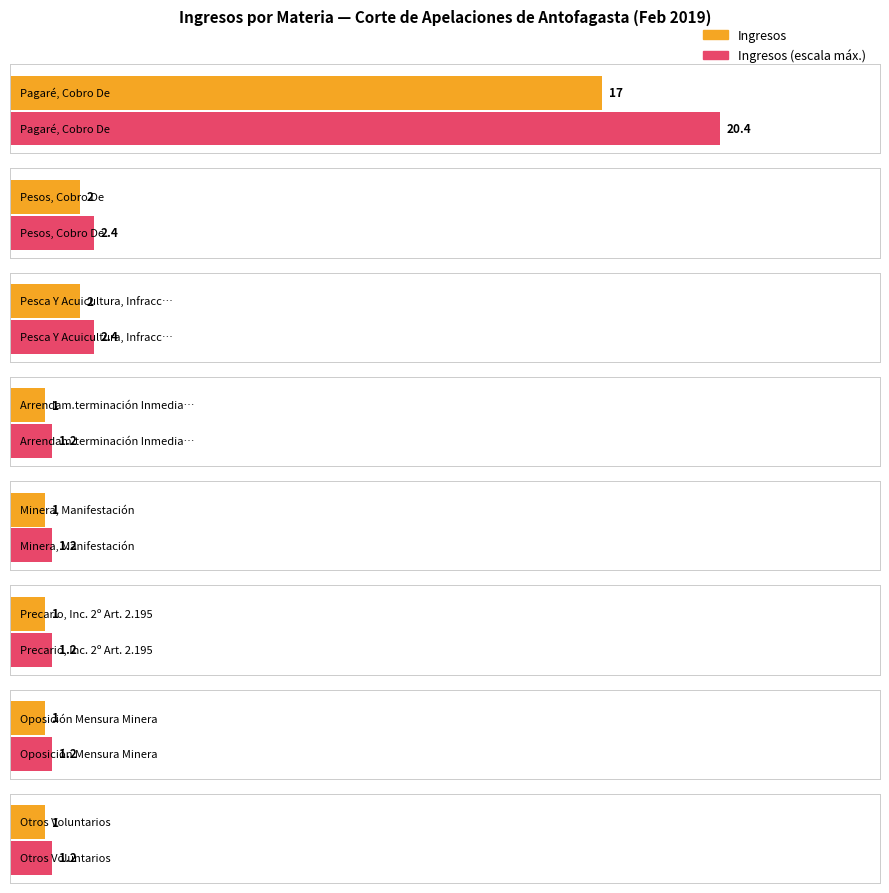

Reading left to right, extract all data points from this chart.

17	2	2	1	1	1	1	1